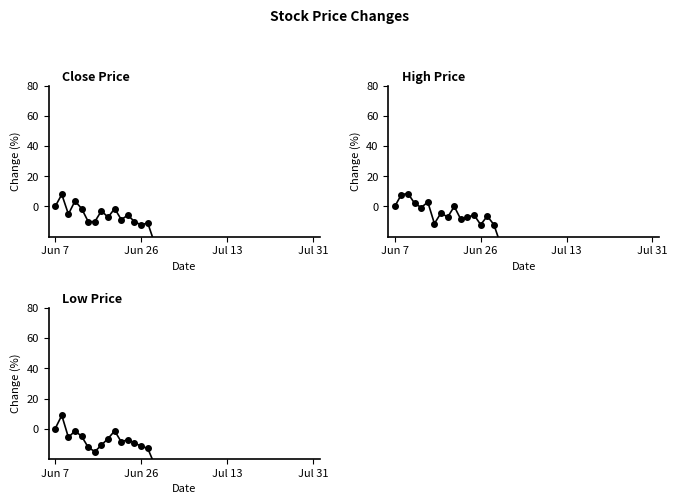

What is the sum of the LP values at 6 and 10?

-24.1